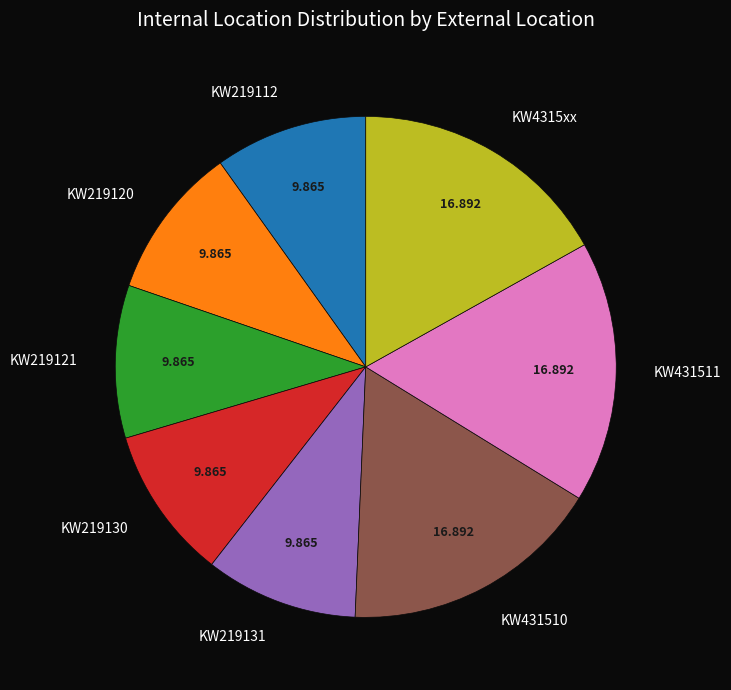

Is the sum of KW431510 and KW219121 greater than half?

No